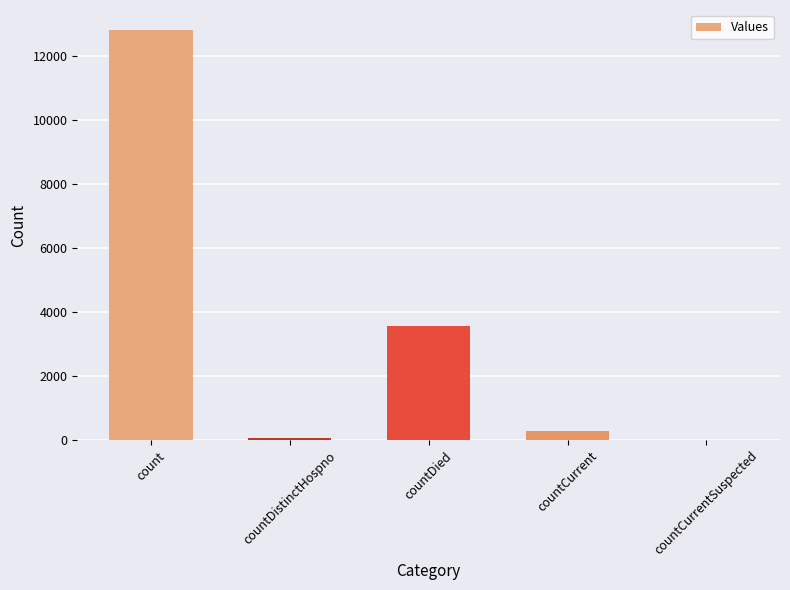

What is the change in value from countCurrent to countCurrentSuspected?

-289